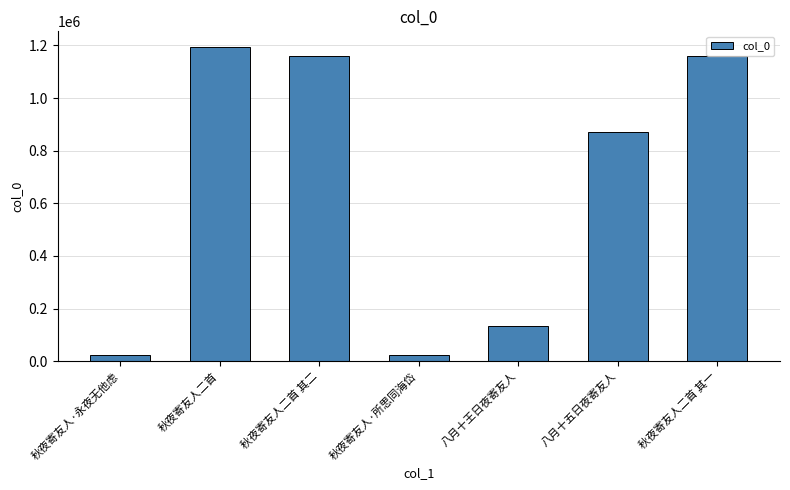

At which label is the value closest to 609296?

八月十五日夜寄友人